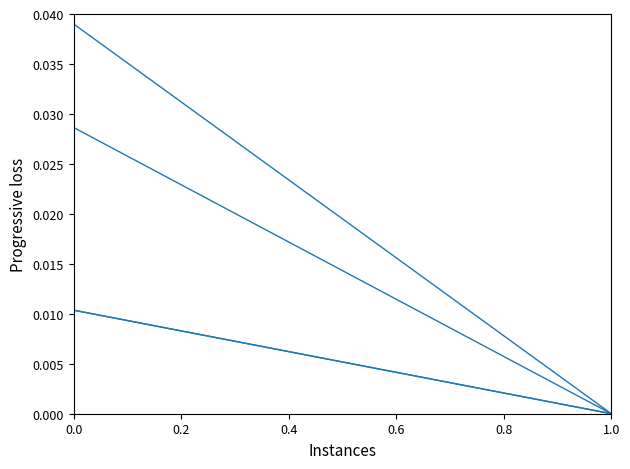

At how many categories does at least one series exceed 0?

1